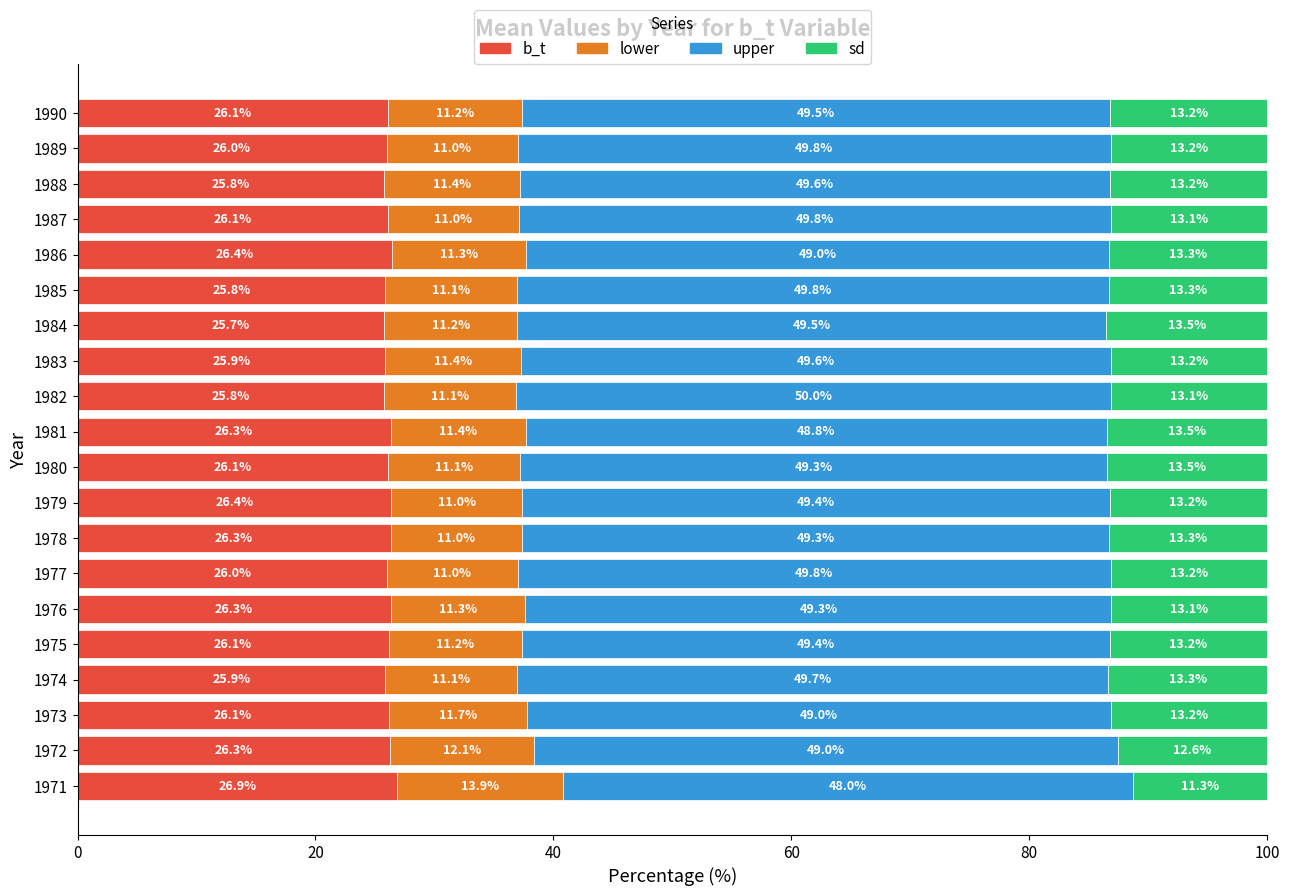

Is it true that b_t equals 25.7 at 1984?

True